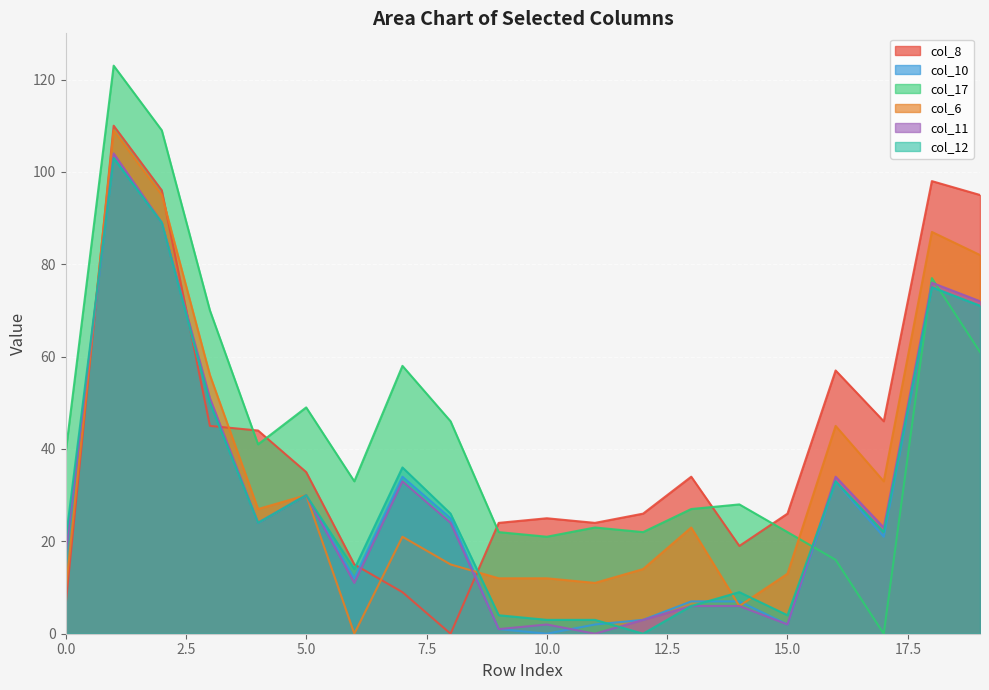

What is the difference between the highest and lowest values at 17?

46